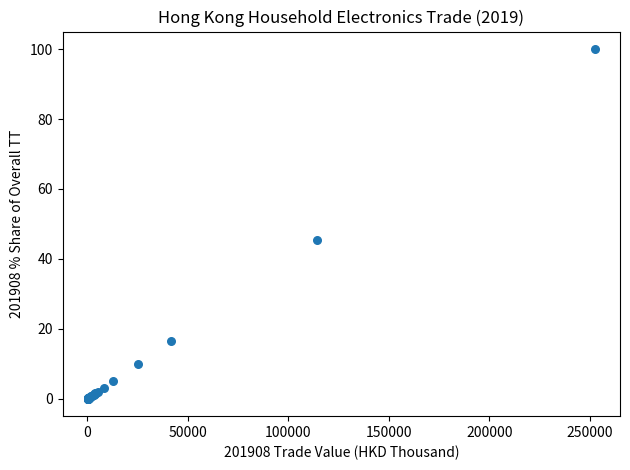

What Y value in the scatter plot is closest to 50?

45.3